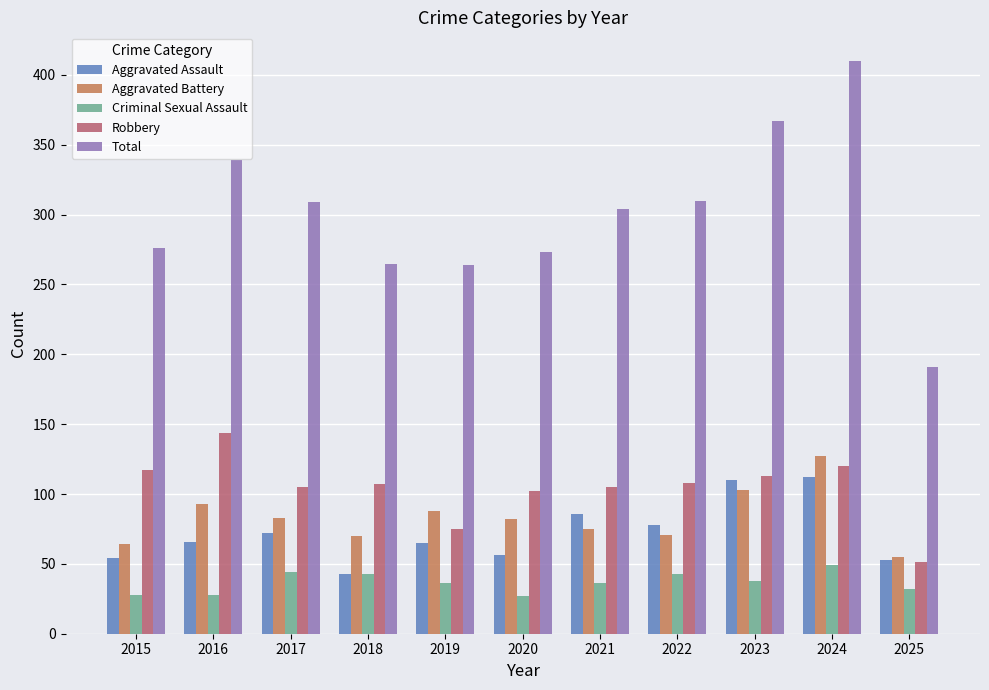

How many categories are shown in the chart?

11